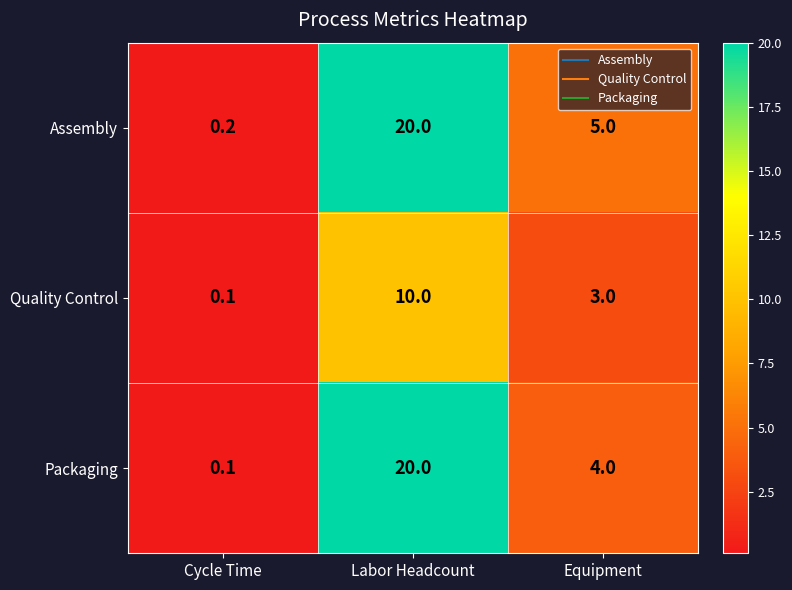

How many distinct data groups are displayed?

3